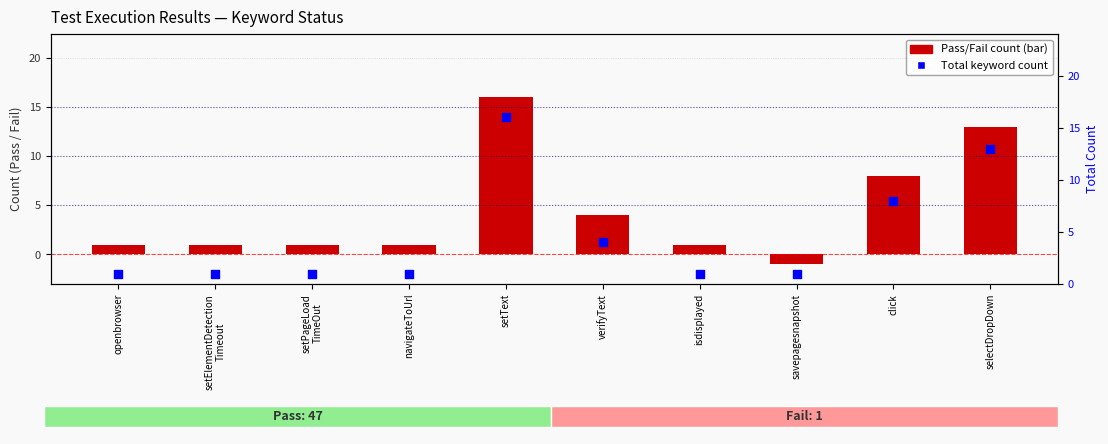

Which has a higher value, navigateToUrl or verifyText?

verifyText